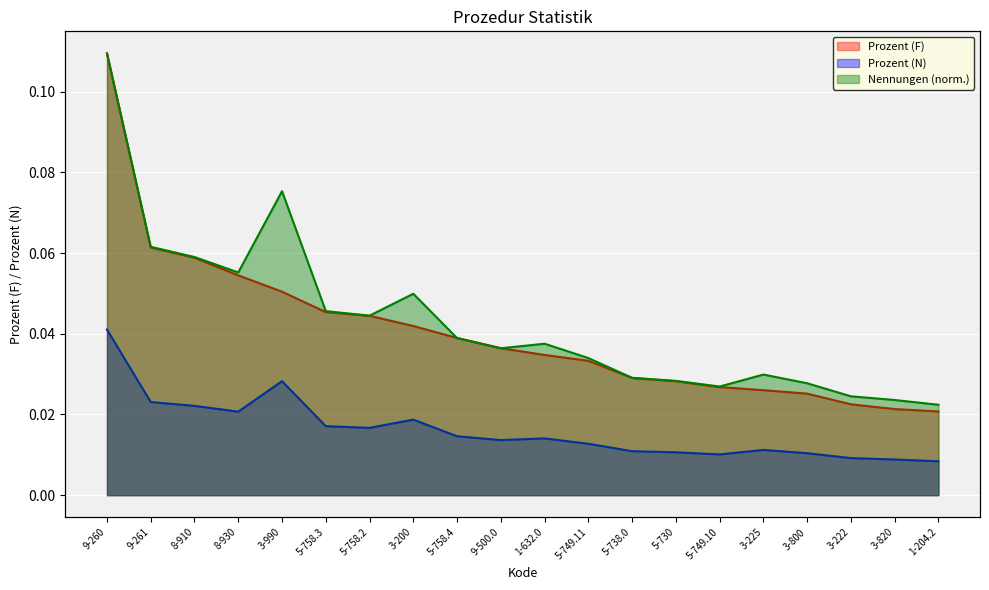

True or false: Prozent (F) has more than 2 interior local peaks.

False